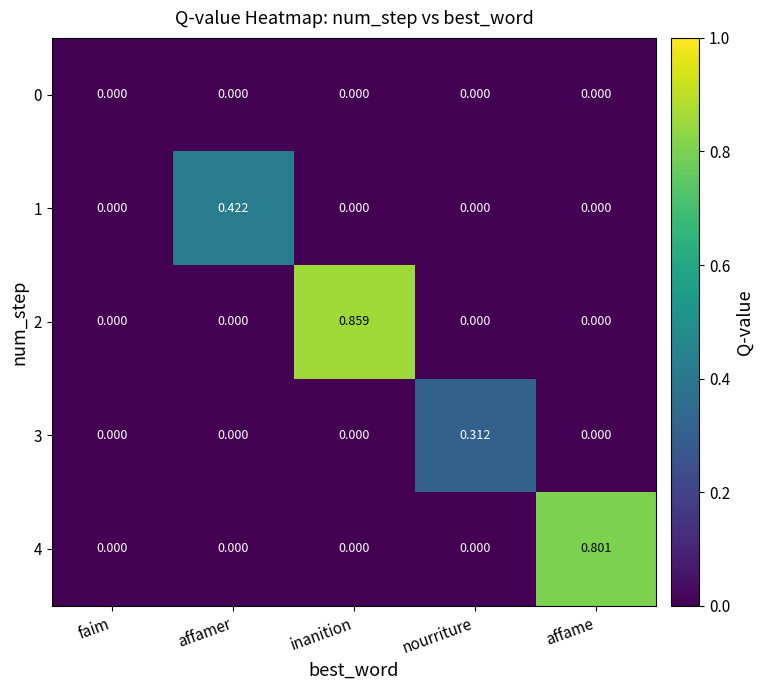

At which label does 4 reach its peak?

affame